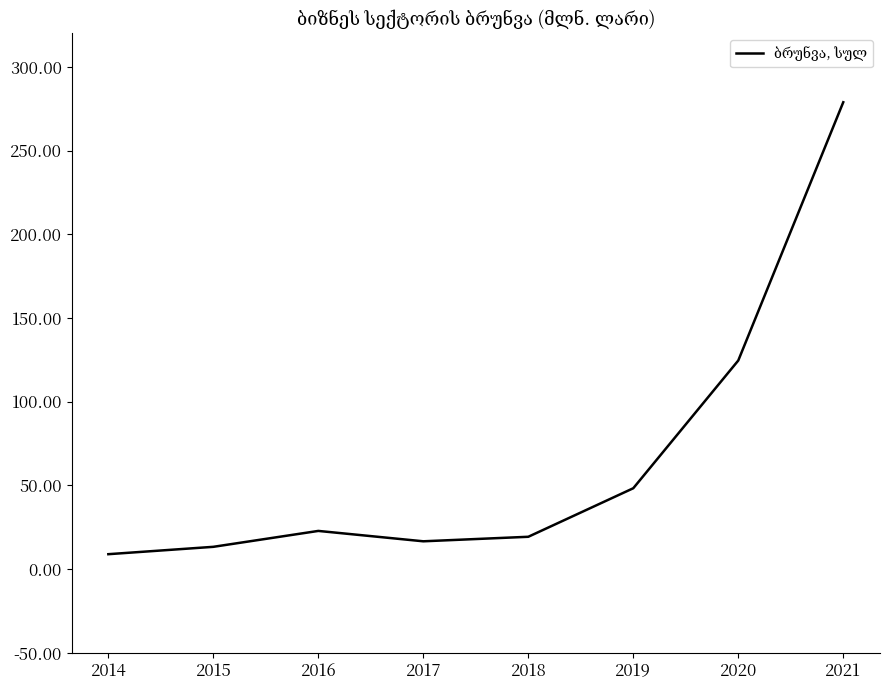

True or false: the data has more than 1 interior local peaks.

False